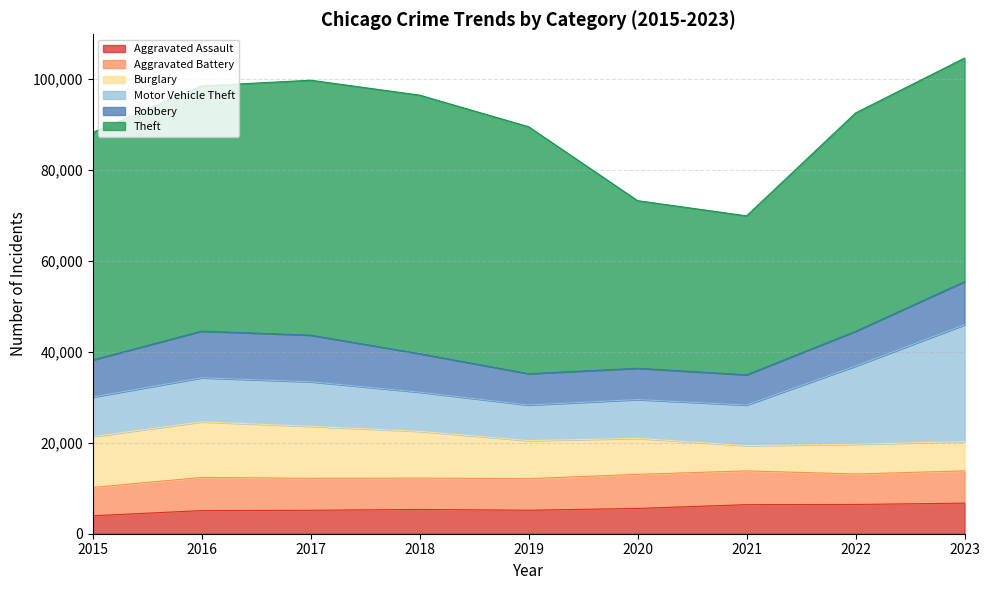

What is the total value across all series at 2020?

73263